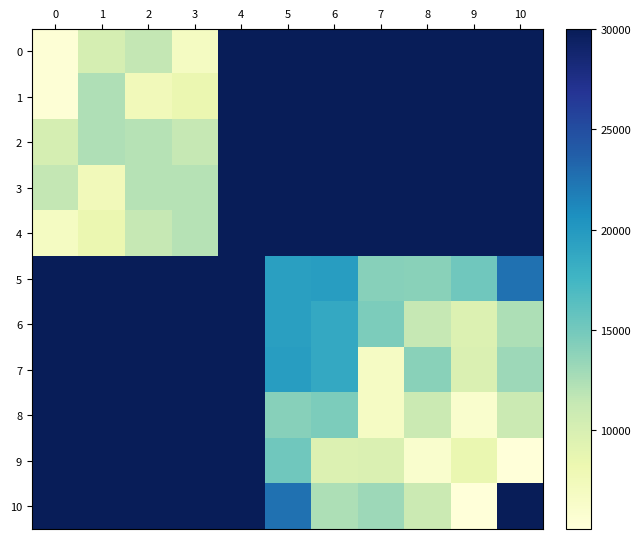

Which series changed the most between 2 and 10?

9